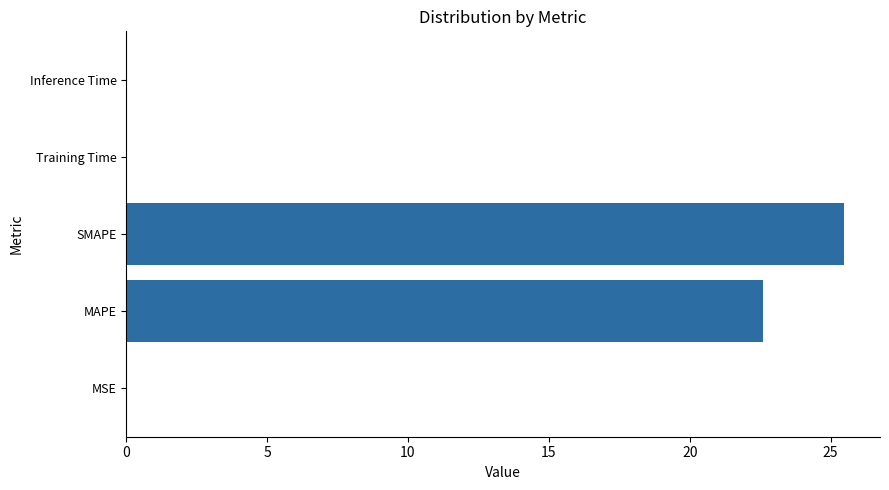

What is the sum of all values?

48.1